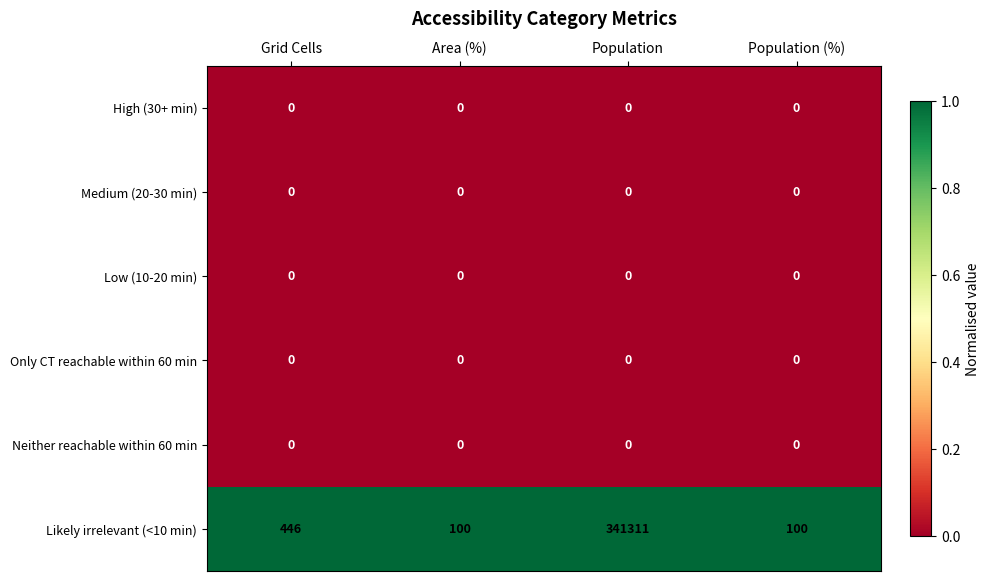

Reading right to left, transcribe all the data shown in this chart.

High (30+ min): Population (%)=0	Population=0	Area (%)=0	Grid Cells=0
Medium (20-30 min): Population (%)=0	Population=0	Area (%)=0	Grid Cells=0
Low (10-20 min): Population (%)=0	Population=0	Area (%)=0	Grid Cells=0
Only CT reachable within 60 min: Population (%)=0	Population=0	Area (%)=0	Grid Cells=0
Neither reachable within 60 min: Population (%)=0	Population=0	Area (%)=0	Grid Cells=0
Likely irrelevant (<10 min): Population (%)=100	Population=341311	Area (%)=100	Grid Cells=446